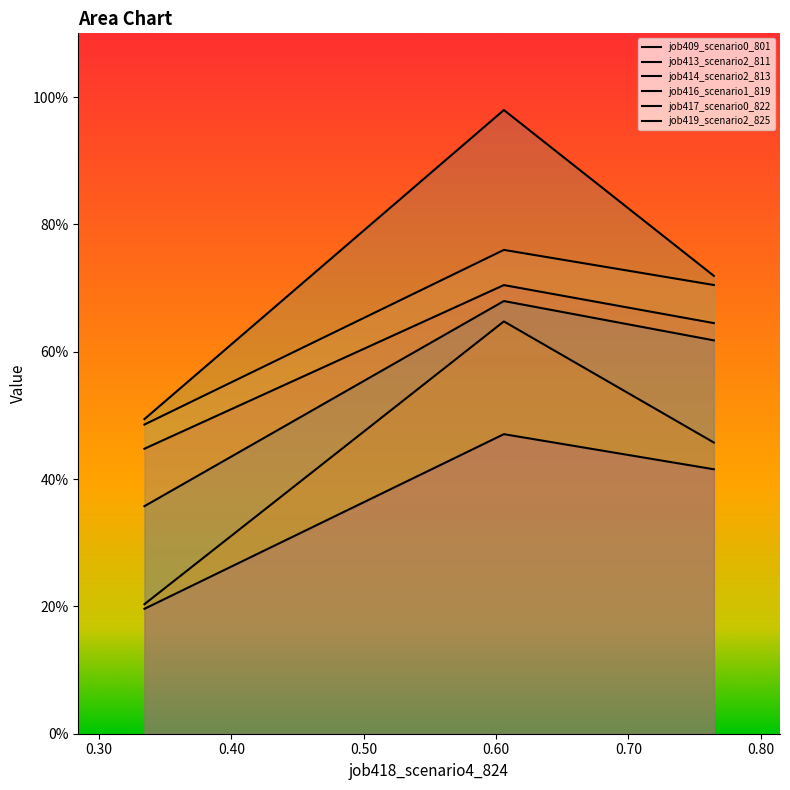

Rank the series by their maximum value, from highest to lowest.

job414_scenario2_813, job413_scenario2_811, job409_scenario0_801, job416_scenario1_819, job419_scenario2_825, job417_scenario0_822